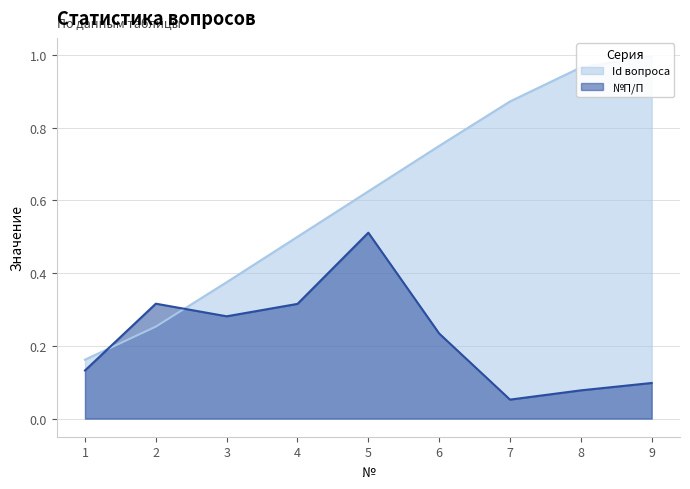

What is the difference between the second highest and second lowest values?

0.7